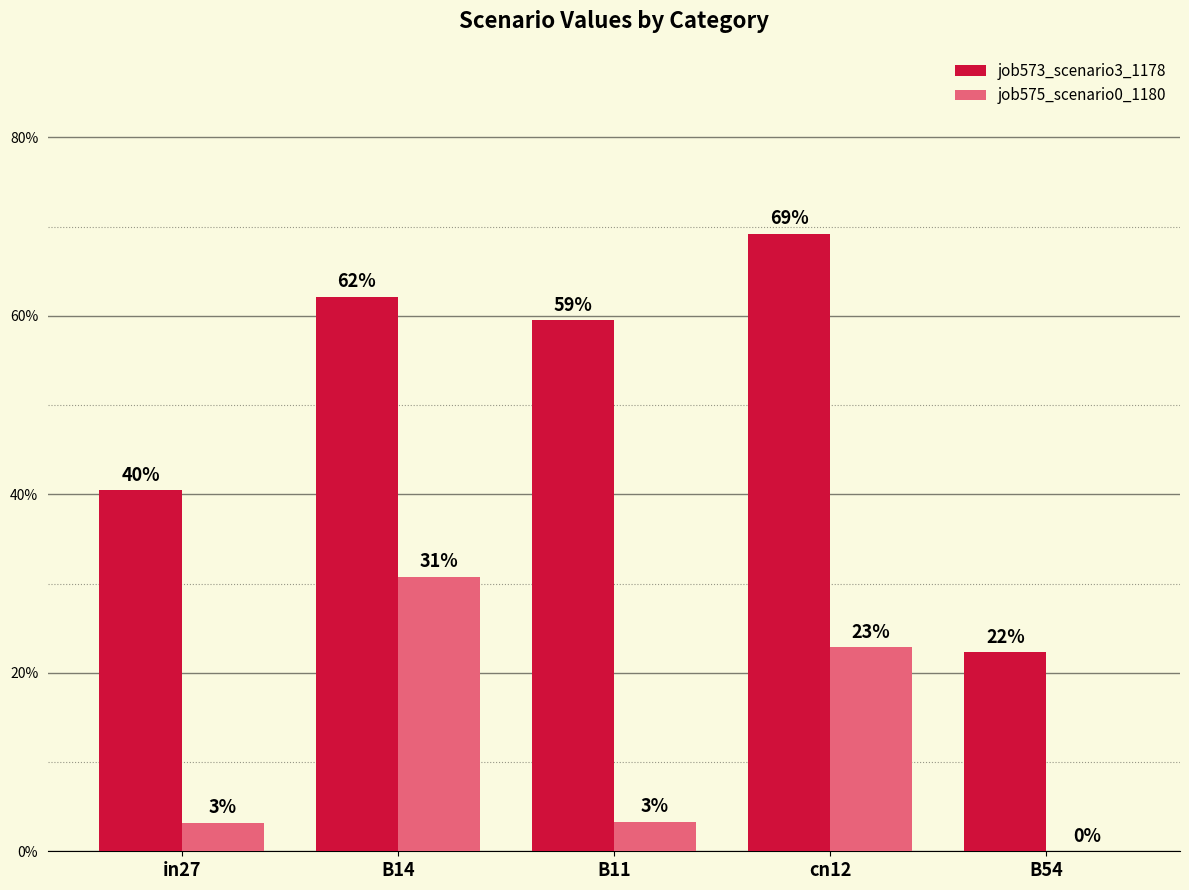

Does the chart contain stacked bars?

No